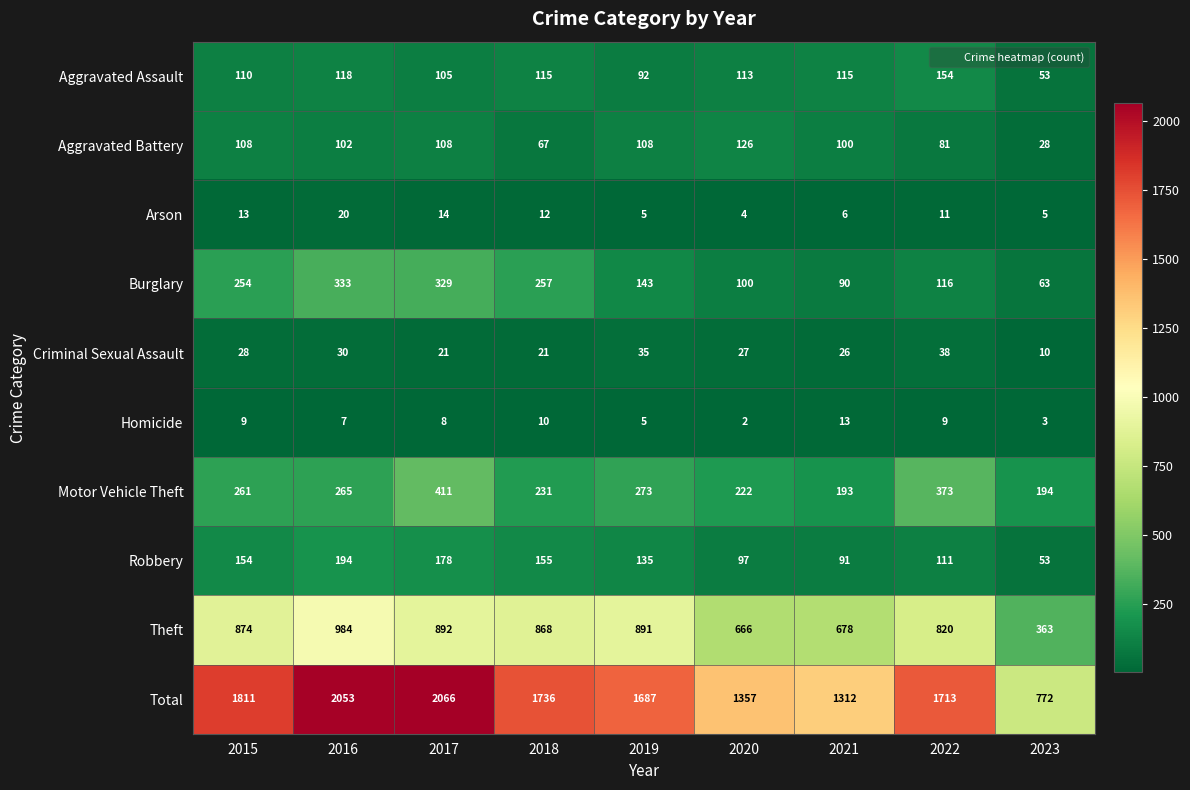

True or false: Theft has a value of 550 at 2018.

False